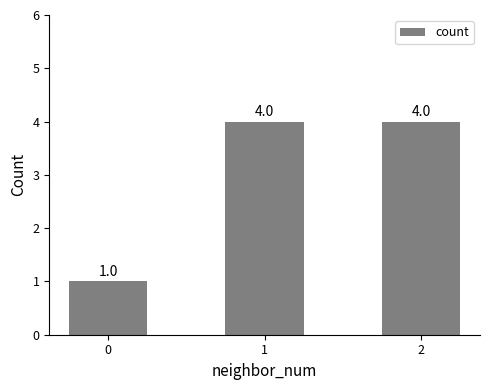

Reading left to right, list all the values displayed in this chart.

0=1	1=4	2=4